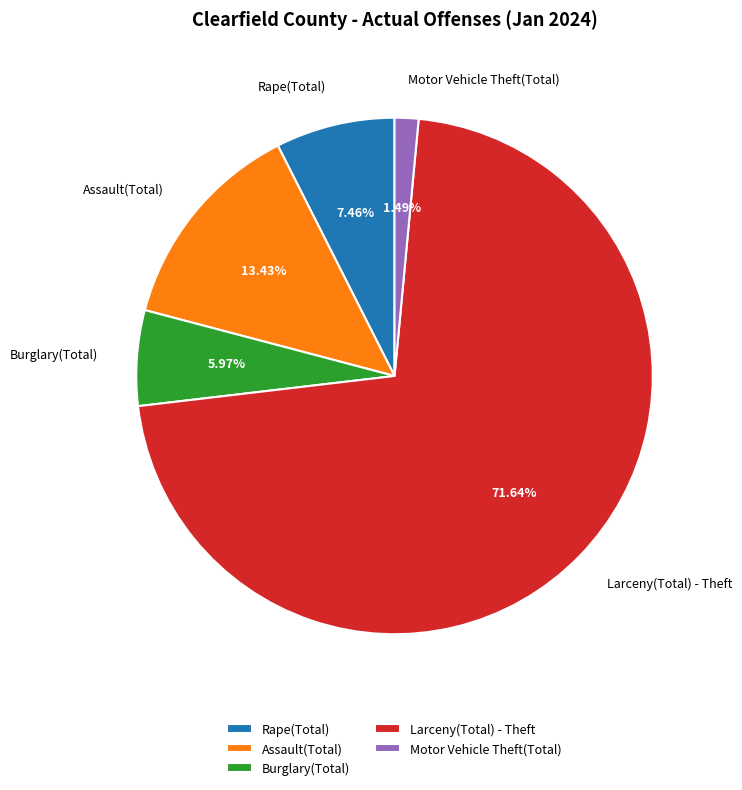

What percentage is the Assault(Total) slice, to the nearest percent?

13%